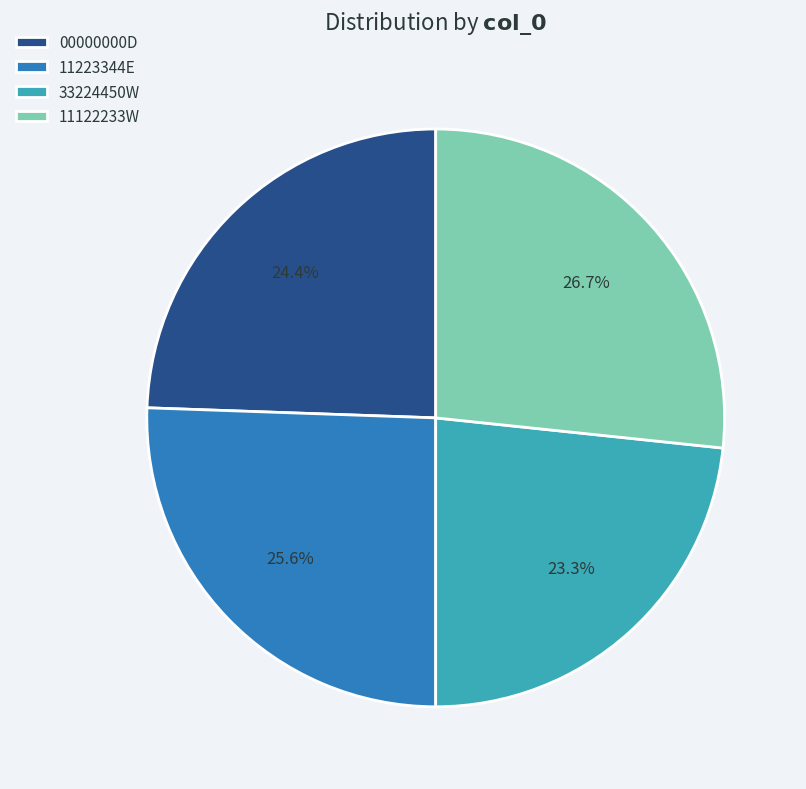

What percentage is NOT represented by 00000000D?

75.6%